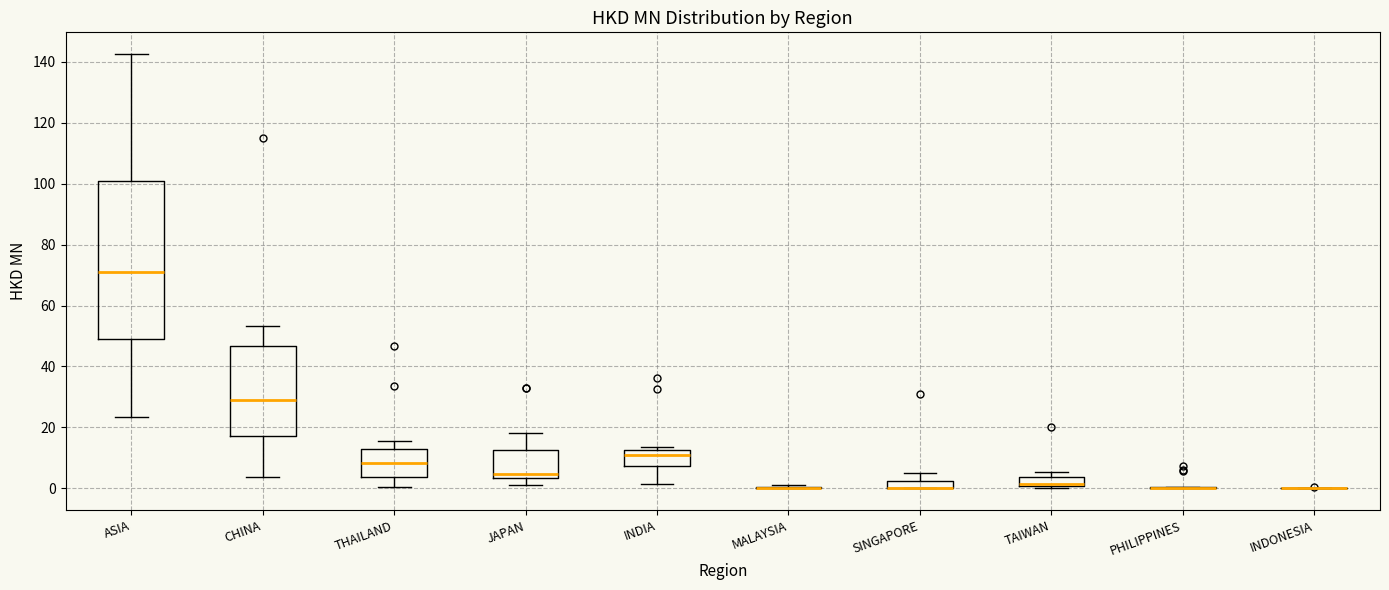

Comparing the boxes themselves (not the whiskers), which one is the tallest?

ASIA